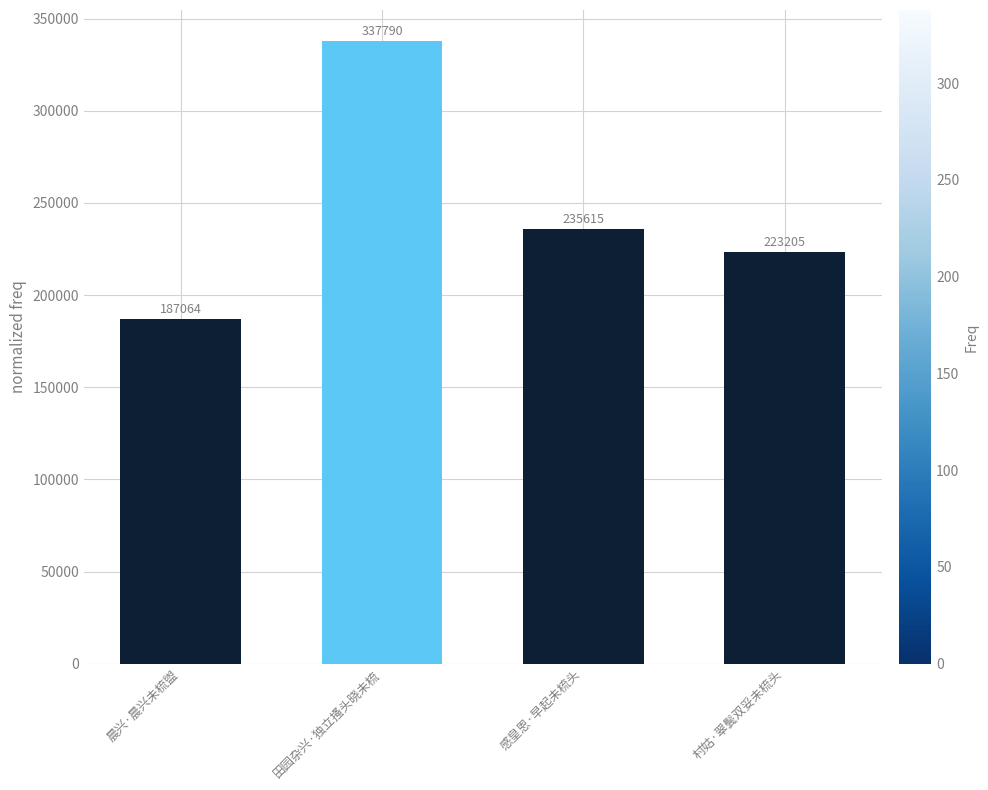

Reading left to right, list all the values displayed in this chart.

187064	337790	235615	223205